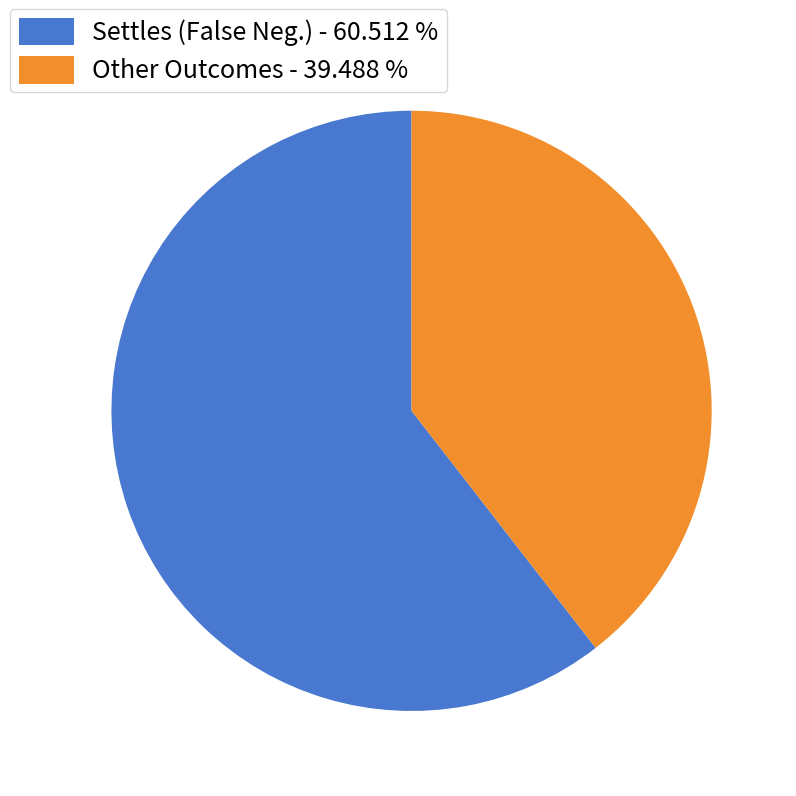

Which slice is the smallest?

Other Outcomes - 39.488 %